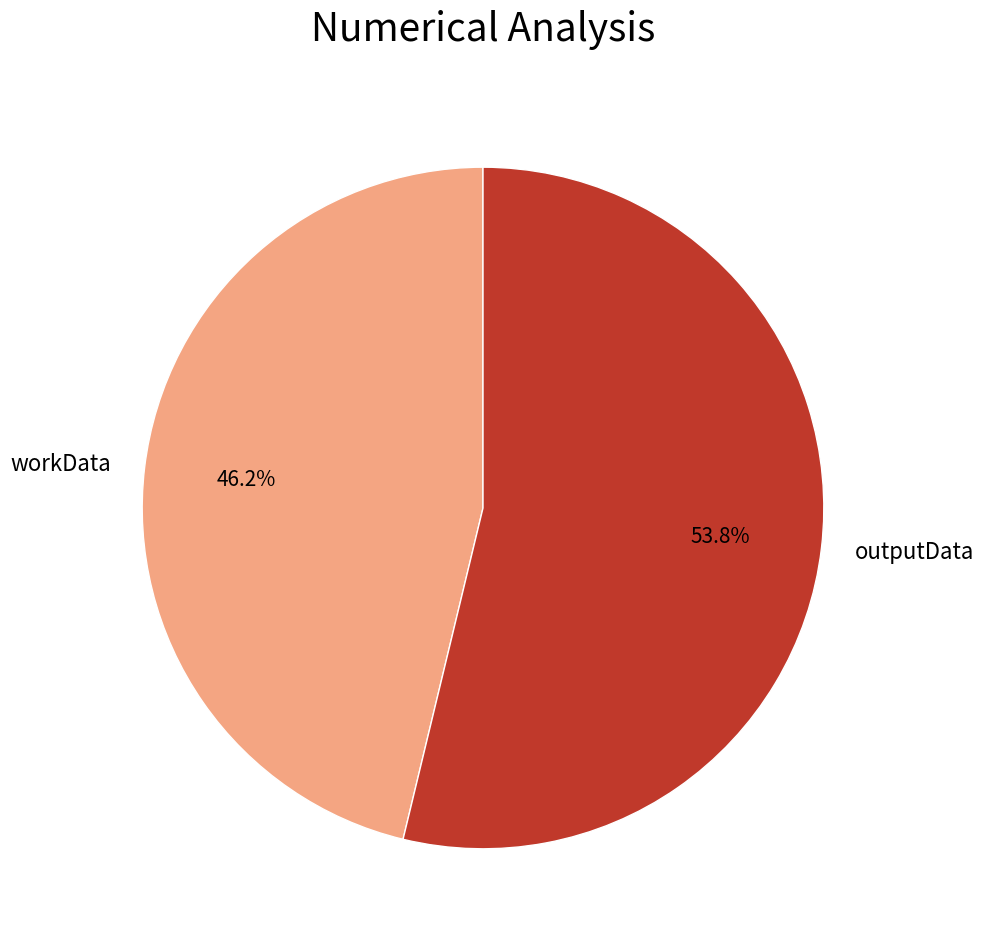

Rank the categories by value from lowest to highest.

workData, outputData